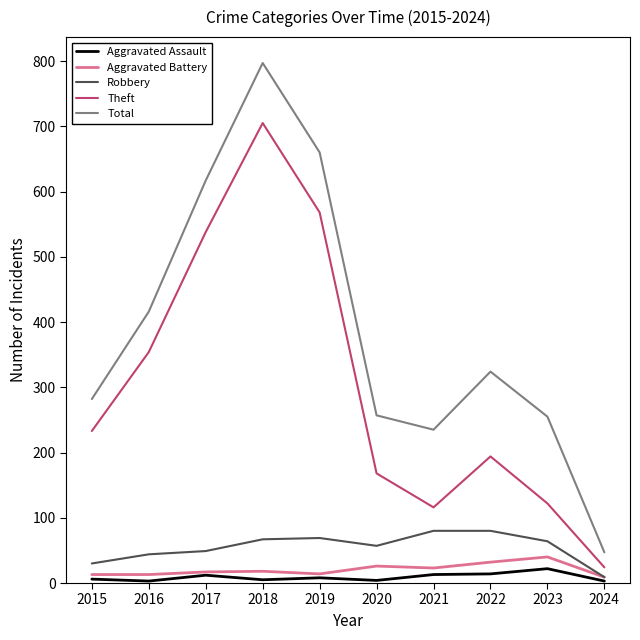

True or false: Robbery and Total cross at least once.

False